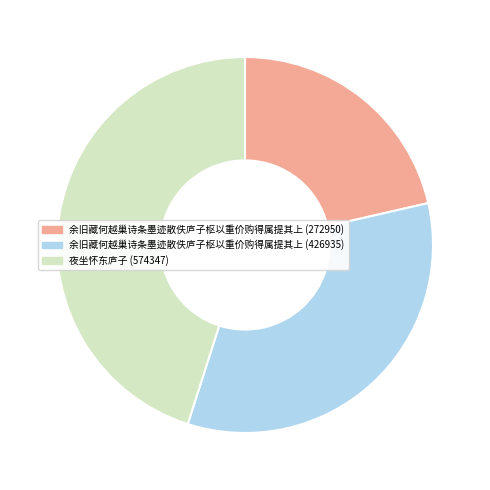

Rank the categories by value from highest to lowest.

夜坐怀东庐子 (574347), 余旧藏何越巢诗条墨迹散佚庐子枢以重价购得属提其上 (426935), 余旧藏何越巢诗条墨迹散佚庐子枢以重价购得属提其上 (272950)